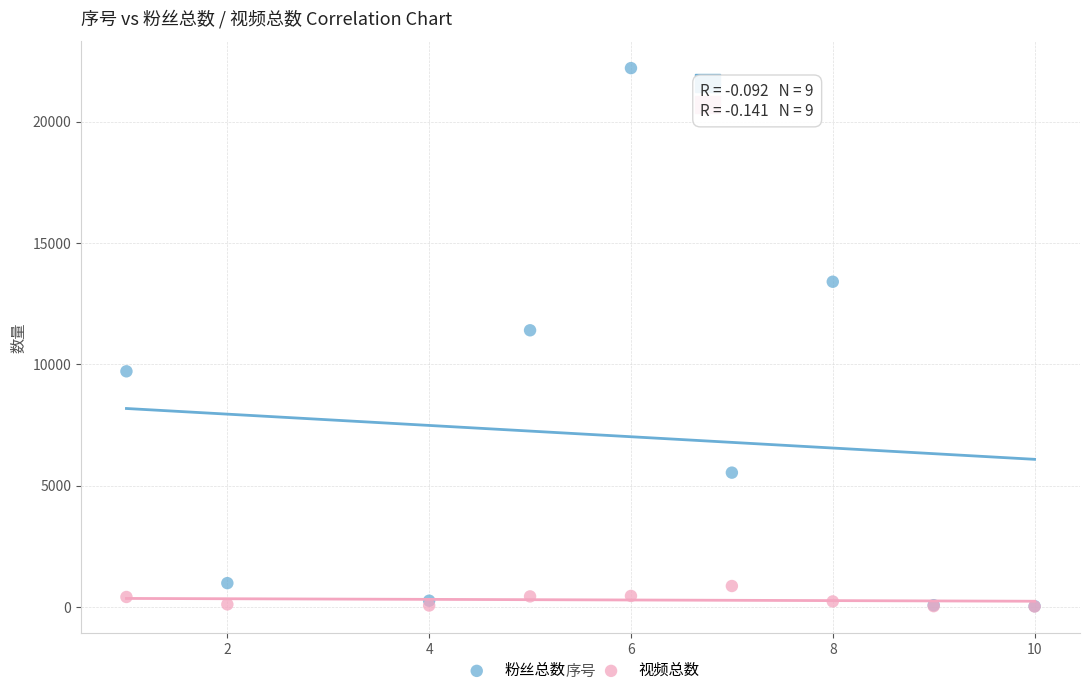

Across all series, what Y value is closest to 11111?

11400